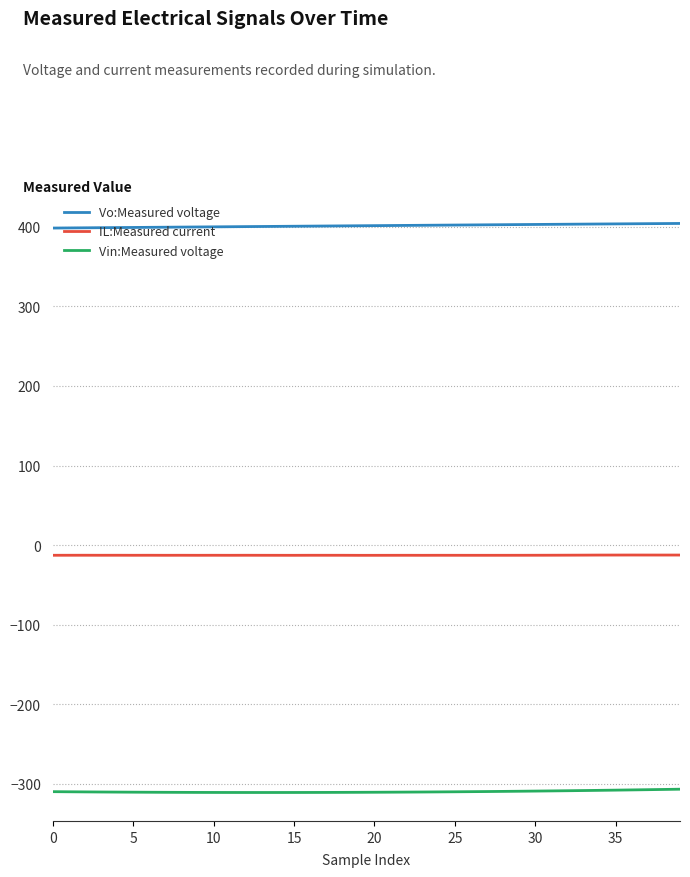

Which series has the largest total across all categories?

Vo:Measured voltage